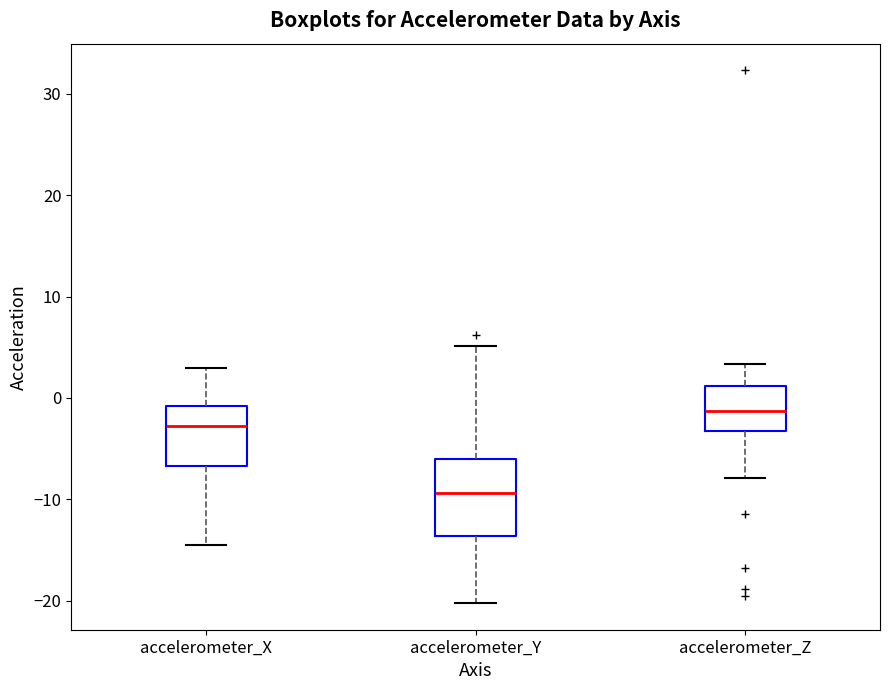

Where is the lower edge of the box for accelerometer_Z on the y-axis? The values are not printed on the chart, so give them approximately, as read against the axis.

-3